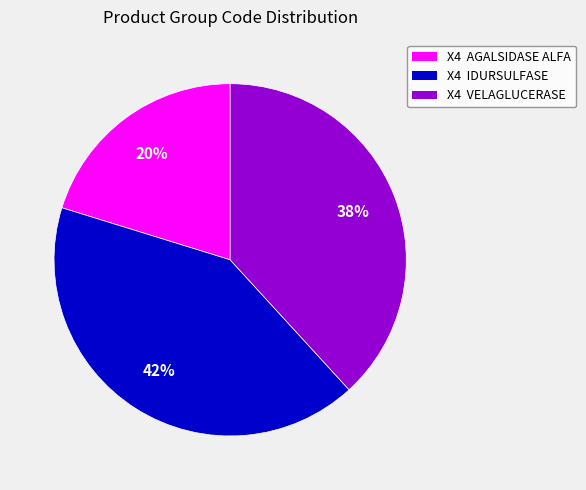

Which slice is the smallest?

X4 AGALSIDASE ALFA